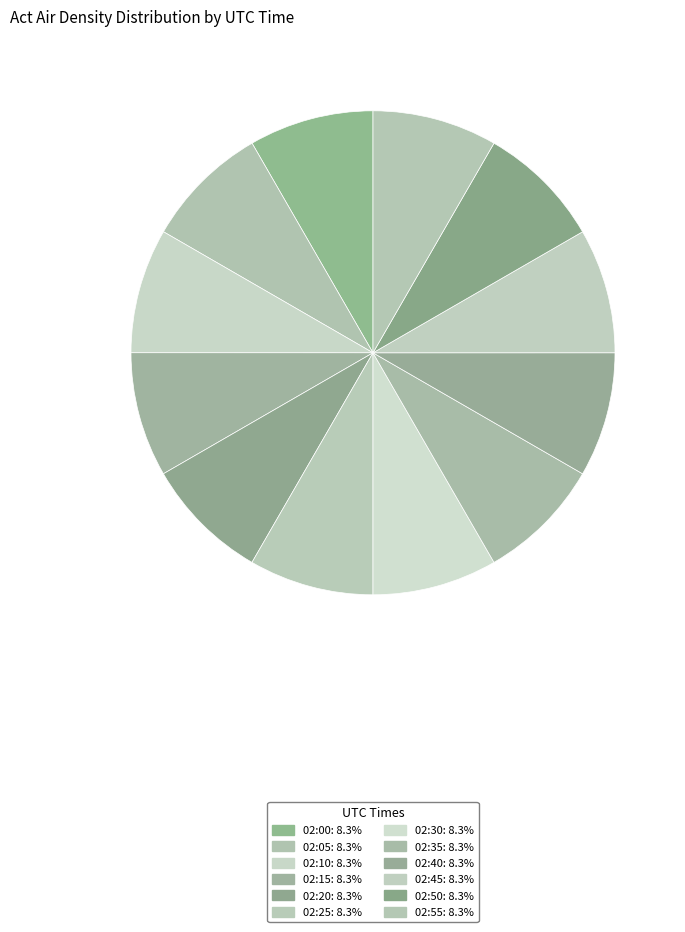

Is there a majority slice in this chart?

No